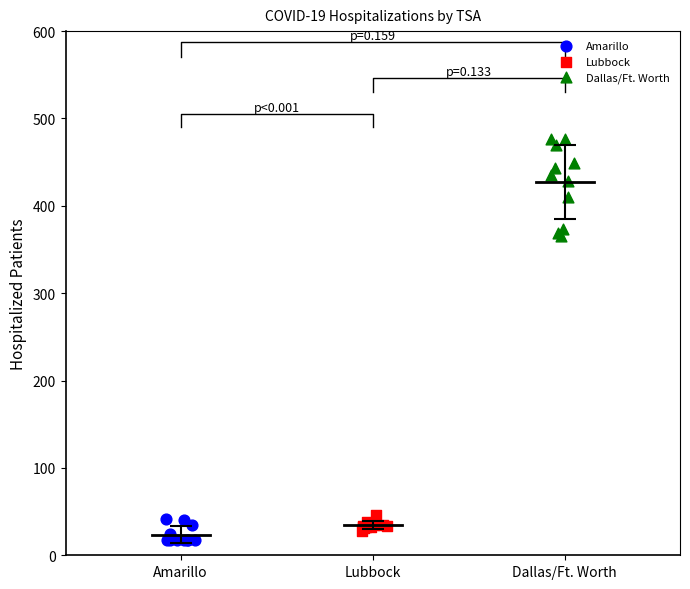

Which series has the largest Y range (max minus min)?

Dallas/Ft. Worth